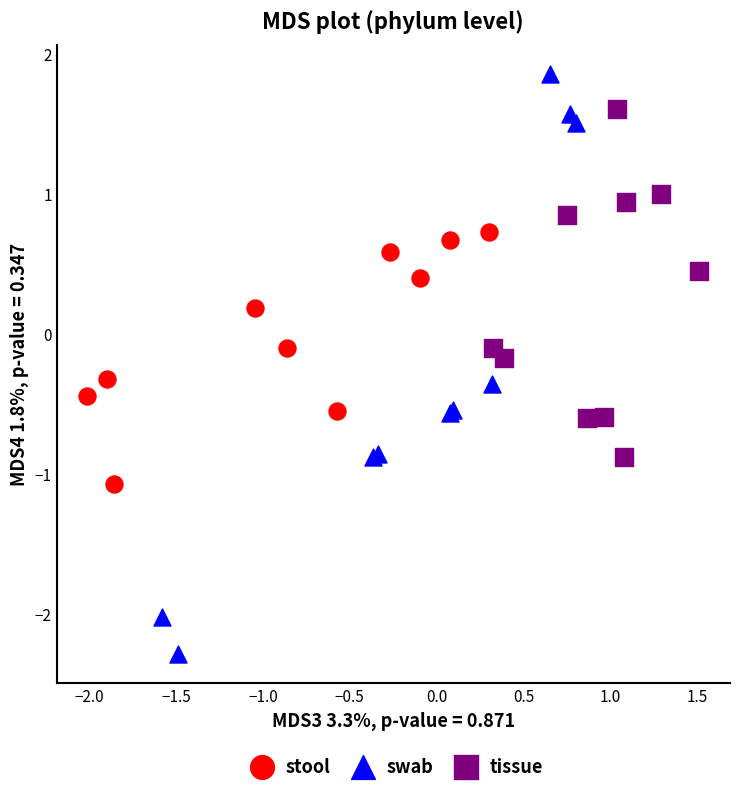

Which series reaches the minimum Y coordinate?

swab